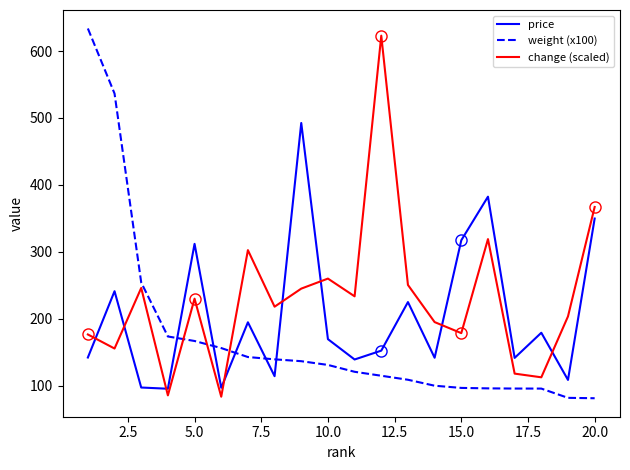

How many times do price and change (scaled) cross each other?

8